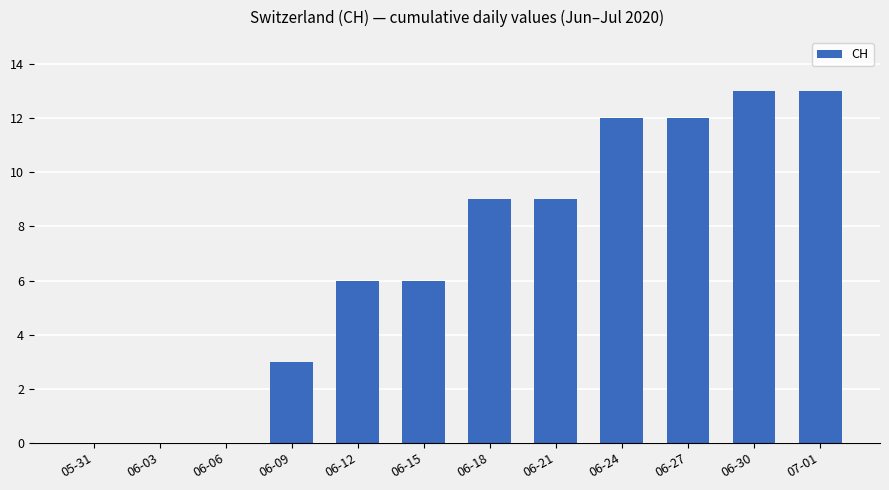

What is the change in value from 06-06 to 06-21?

+9